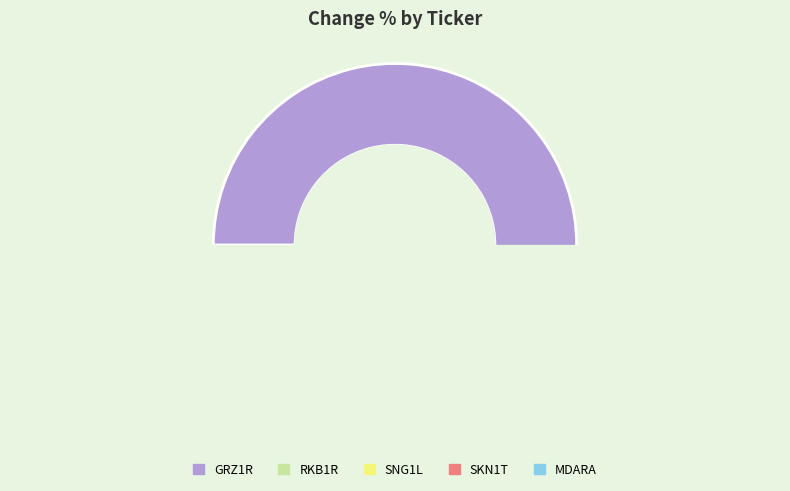

Which slice is the smallest?

MDARA